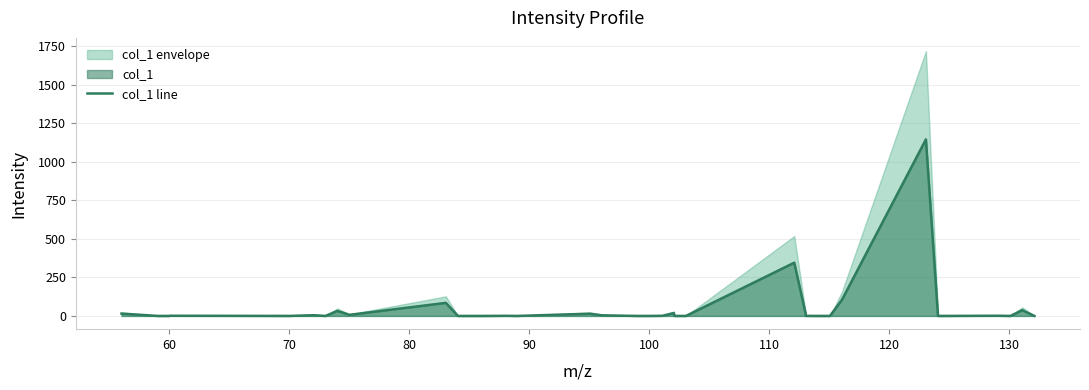

What is the greatest value displayed?

1145.8